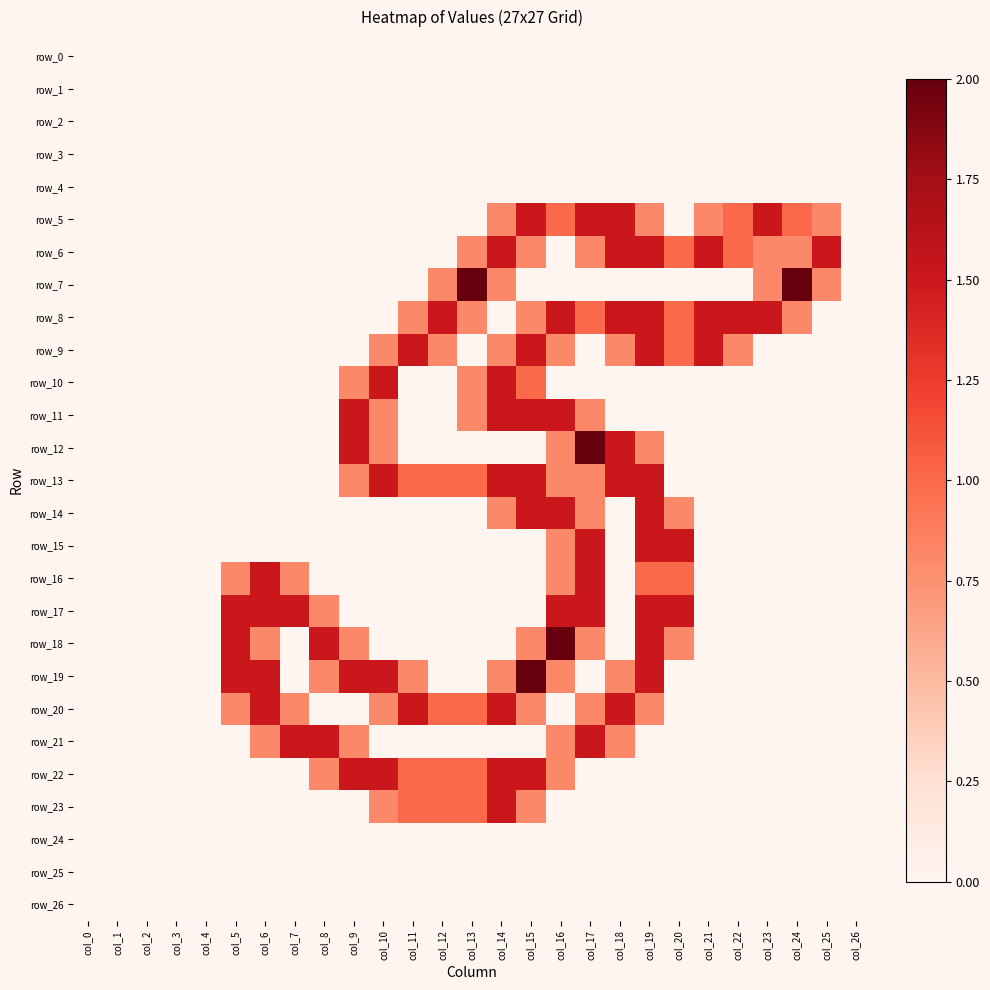

How many values in the row_10 series exceed 0?

5